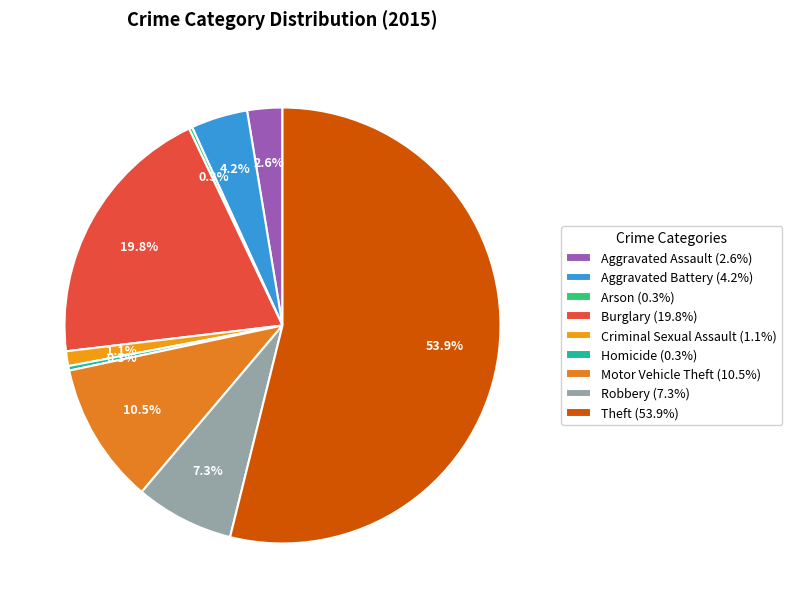

Which slice is the smallest?

Arson